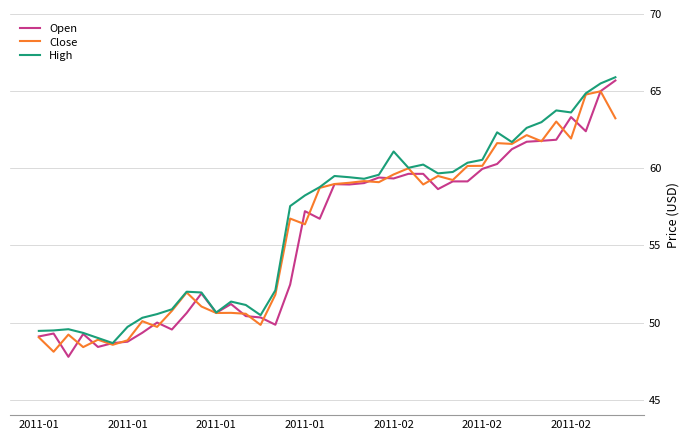

What is the greatest value displayed?

65.9